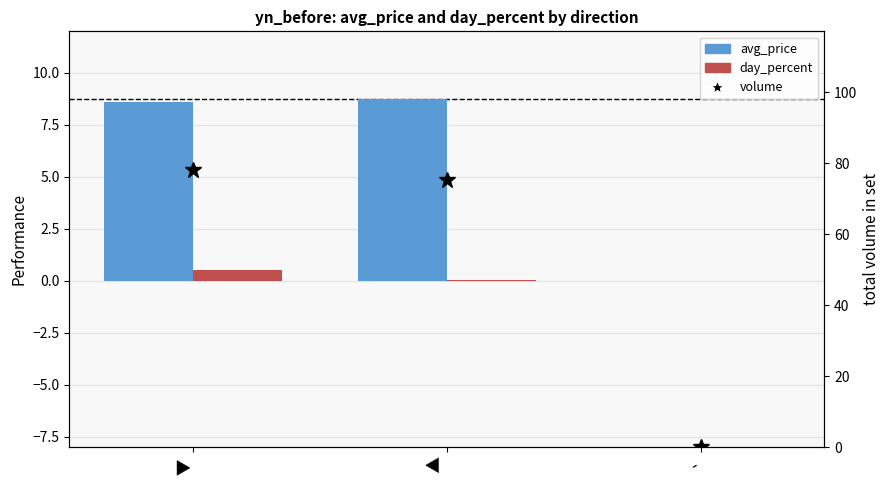

What are all the series names shown in the legend?

avg_price, day_percent, volume